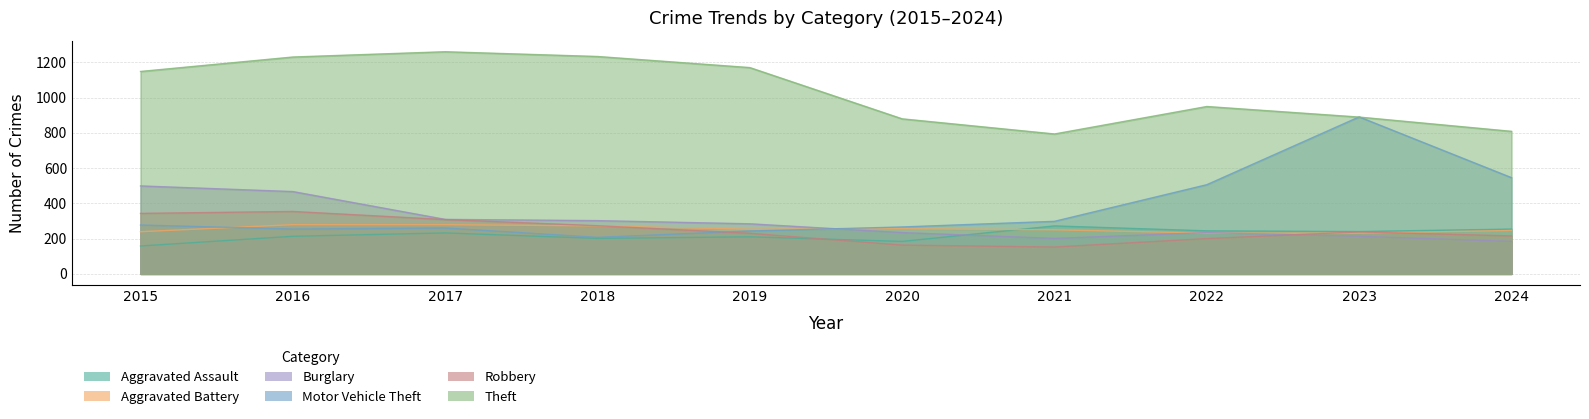

Does the chart display data point markers on the line(s)?

No